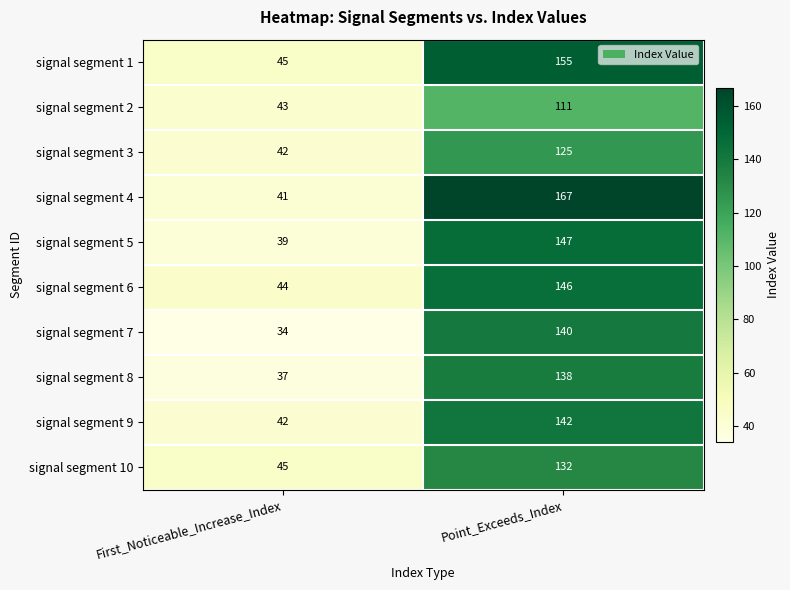

At which category is the sum across all series the highest?

Point_Exceeds_Index